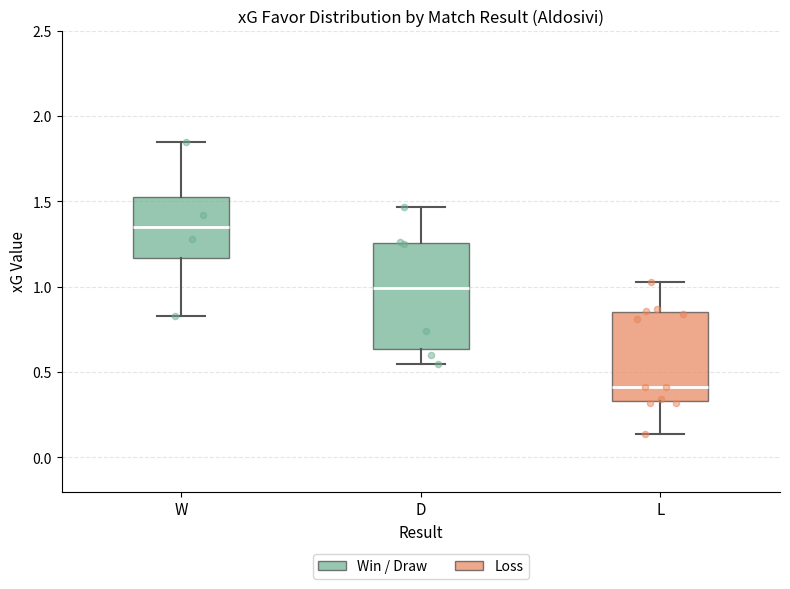

Reading left to right, read every box against the y-axis: the position of its median line, the range the box covers, and the ends of its whiskers. The values are not printed on the chart, so give them approximately, as read against the axis.

W: median 1.35, box 1.15 to 1.55, whiskers 0.85 to 1.85
D: median 1.00, box 0.65 to 1.25, whiskers 0.55 to 1.45
L: median 0.40, box 0.35 to 0.85, whiskers 0.15 to 1.05